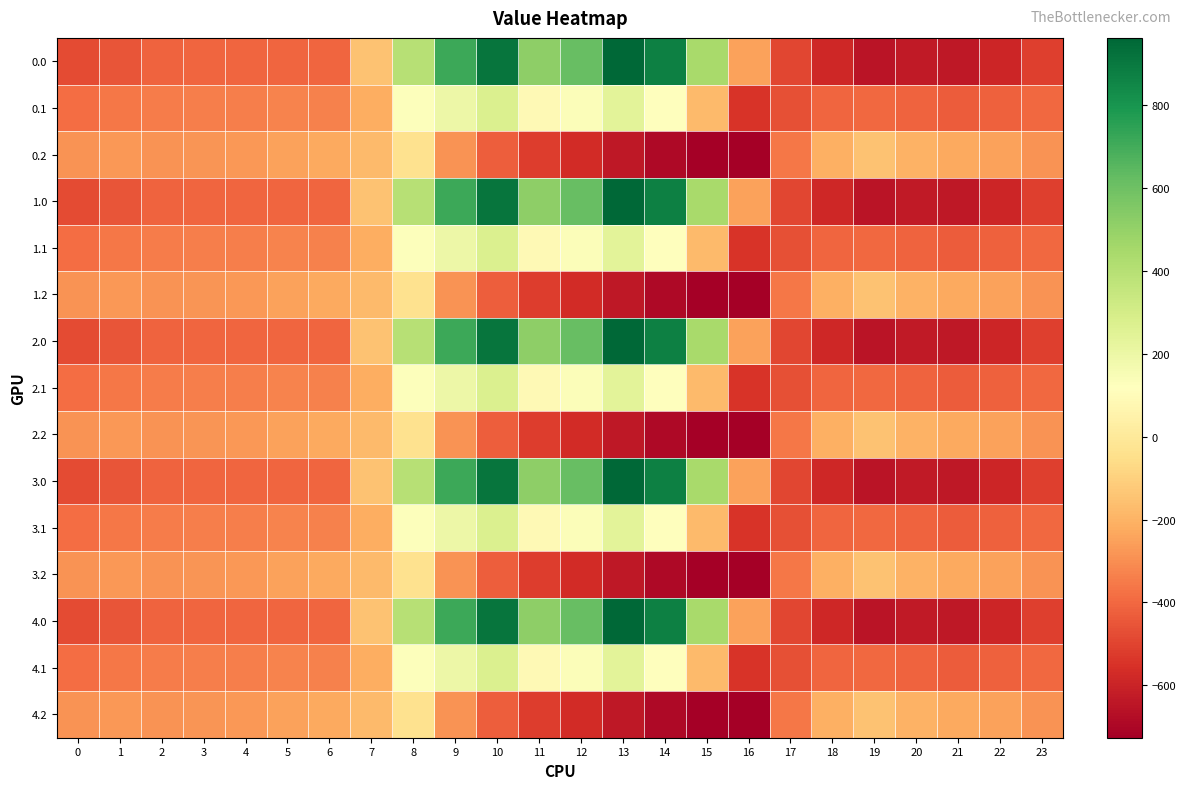

Reading left to right, what are all the values shown in this chart?

0.0: 0=-482.0	1=-449.5	2=-410.3	3=-404.4	4=-404.9	5=-403.8	6=-408.0	7=-150.1	8=395.3	9=716.9	10=916.2	11=516.0	12=619.4	13=962.7	14=870.3	15=443.0	16=-250.9	17=-494.8	18=-586.7	19=-649.2	20=-629.9	21=-638.4	22=-592.3	23=-511.3
0.1: 0=-384.6	1=-361.1	2=-347.9	3=-342.7	4=-339.6	5=-325.7	6=-332.2	7=-217.1	8=125.2	9=191.1	10=274.1	11=87.0	12=134.6	13=241.5	14=113.7	15=-173.1	16=-547.3	17=-466.6	18=-405.4	19=-400.2	20=-414.5	21=-432.4	22=-419.9	23=-399.4
0.2: 0=-287.1	1=-272.7	2=-285.5	3=-281.0	4=-274.4	5=-245.0	6=-228.8	7=-176.6	8=-35.3	9=-288.5	10=-423.5	11=-520.6	12=-571.2	13=-640.4	14=-687.4	15=-725.8	16=-726.6	17=-362.4	18=-210.0	19=-151.0	20=-199.2	21=-226.4	22=-247.4	23=-287.5
1.0: 0=-482.0	1=-449.5	2=-410.3	3=-404.4	4=-404.9	5=-403.8	6=-408.0	7=-150.1	8=395.3	9=716.9	10=916.2	11=516.0	12=619.4	13=962.7	14=870.3	15=443.0	16=-250.9	17=-494.8	18=-586.7	19=-649.2	20=-629.9	21=-638.4	22=-592.3	23=-511.3
1.1: 0=-384.6	1=-361.1	2=-347.9	3=-342.7	4=-339.6	5=-325.7	6=-332.2	7=-217.1	8=125.2	9=191.1	10=274.1	11=87.0	12=134.6	13=241.5	14=113.7	15=-173.1	16=-547.3	17=-466.6	18=-405.4	19=-400.2	20=-414.5	21=-432.4	22=-419.9	23=-399.4
1.2: 0=-287.1	1=-272.7	2=-285.5	3=-281.0	4=-274.4	5=-245.0	6=-228.8	7=-176.6	8=-35.3	9=-288.5	10=-423.5	11=-520.6	12=-571.2	13=-640.4	14=-687.4	15=-725.8	16=-726.6	17=-362.4	18=-210.0	19=-151.0	20=-199.2	21=-226.4	22=-247.4	23=-287.5
2.0: 0=-482.0	1=-449.5	2=-410.3	3=-404.4	4=-404.9	5=-403.8	6=-408.0	7=-150.1	8=395.3	9=716.9	10=916.2	11=516.0	12=619.4	13=962.7	14=870.3	15=443.0	16=-250.9	17=-494.8	18=-586.7	19=-649.2	20=-629.9	21=-638.4	22=-592.3	23=-511.3
2.1: 0=-384.6	1=-361.1	2=-347.9	3=-342.7	4=-339.6	5=-325.7	6=-332.2	7=-217.1	8=125.2	9=191.1	10=274.1	11=87.0	12=134.6	13=241.5	14=113.7	15=-173.1	16=-547.3	17=-466.6	18=-405.4	19=-400.2	20=-414.5	21=-432.4	22=-419.9	23=-399.4
2.2: 0=-287.1	1=-272.7	2=-285.5	3=-281.0	4=-274.4	5=-245.0	6=-228.8	7=-176.6	8=-35.3	9=-288.5	10=-423.5	11=-520.6	12=-571.2	13=-640.4	14=-687.4	15=-725.8	16=-726.6	17=-362.4	18=-210.0	19=-151.0	20=-199.2	21=-226.4	22=-247.4	23=-287.5
3.0: 0=-482.0	1=-449.5	2=-410.3	3=-404.4	4=-404.9	5=-403.8	6=-408.0	7=-150.1	8=395.3	9=716.9	10=916.2	11=516.0	12=619.4	13=962.7	14=870.3	15=443.0	16=-250.9	17=-494.8	18=-586.7	19=-649.2	20=-629.9	21=-638.4	22=-592.3	23=-511.3
3.1: 0=-384.6	1=-361.1	2=-347.9	3=-342.7	4=-339.6	5=-325.7	6=-332.2	7=-217.1	8=125.2	9=191.1	10=274.1	11=87.0	12=134.6	13=241.5	14=113.7	15=-173.1	16=-547.3	17=-466.6	18=-405.4	19=-400.2	20=-414.5	21=-432.4	22=-419.9	23=-399.4
3.2: 0=-287.1	1=-272.7	2=-285.5	3=-281.0	4=-274.4	5=-245.0	6=-228.8	7=-176.6	8=-35.3	9=-288.5	10=-423.5	11=-520.6	12=-571.2	13=-640.4	14=-687.4	15=-725.8	16=-726.6	17=-362.4	18=-210.0	19=-151.0	20=-199.2	21=-226.4	22=-247.4	23=-287.5
4.0: 0=-482.0	1=-449.5	2=-410.3	3=-404.4	4=-404.9	5=-403.8	6=-408.0	7=-150.1	8=395.3	9=716.9	10=916.2	11=516.0	12=619.4	13=962.7	14=870.3	15=443.0	16=-250.9	17=-494.8	18=-586.7	19=-649.2	20=-629.9	21=-638.4	22=-592.3	23=-511.3
4.1: 0=-384.6	1=-361.1	2=-347.9	3=-342.7	4=-339.6	5=-325.7	6=-332.2	7=-217.1	8=125.2	9=191.1	10=274.1	11=87.0	12=134.6	13=241.5	14=113.7	15=-173.1	16=-547.3	17=-466.6	18=-405.4	19=-400.2	20=-414.5	21=-432.4	22=-419.9	23=-399.4
4.2: 0=-287.1	1=-272.7	2=-285.5	3=-281.0	4=-274.4	5=-245.0	6=-228.8	7=-176.6	8=-35.3	9=-288.5	10=-423.5	11=-520.6	12=-571.2	13=-640.4	14=-687.4	15=-725.8	16=-726.6	17=-362.4	18=-210.0	19=-151.0	20=-199.2	21=-226.4	22=-247.4	23=-287.5